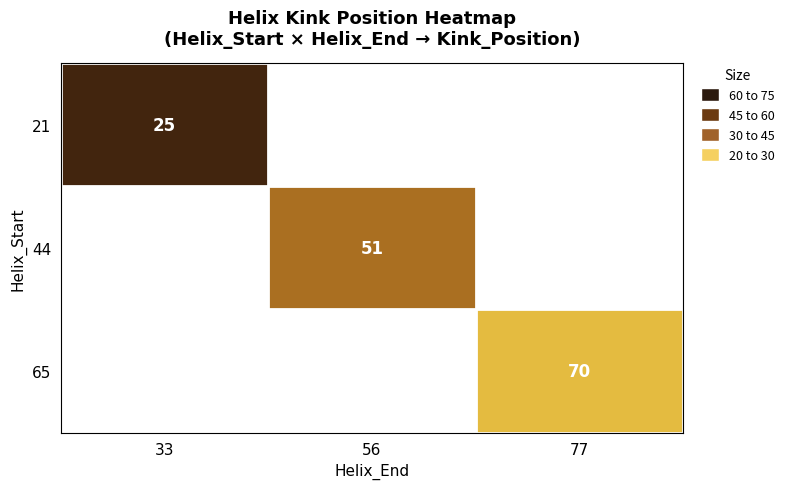

At how many categories does at least one series exceed 63?

1